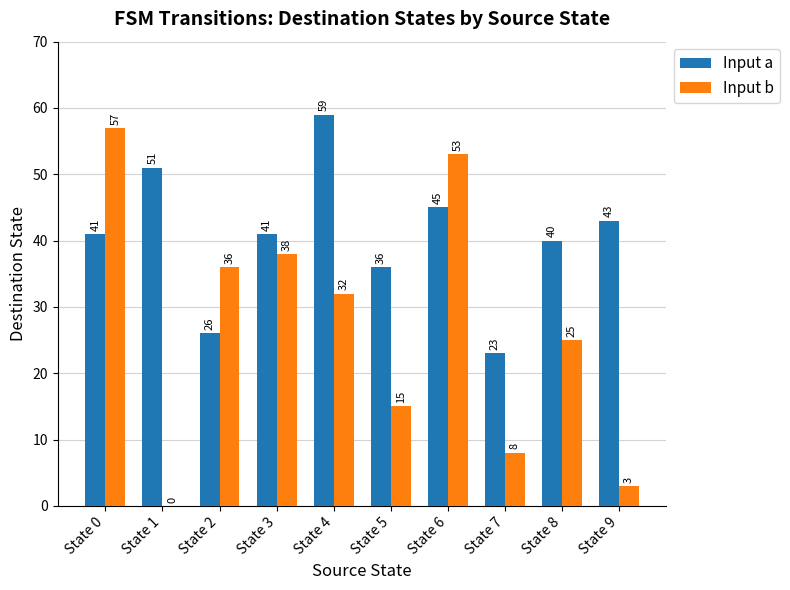

Are the bars horizontal?

No